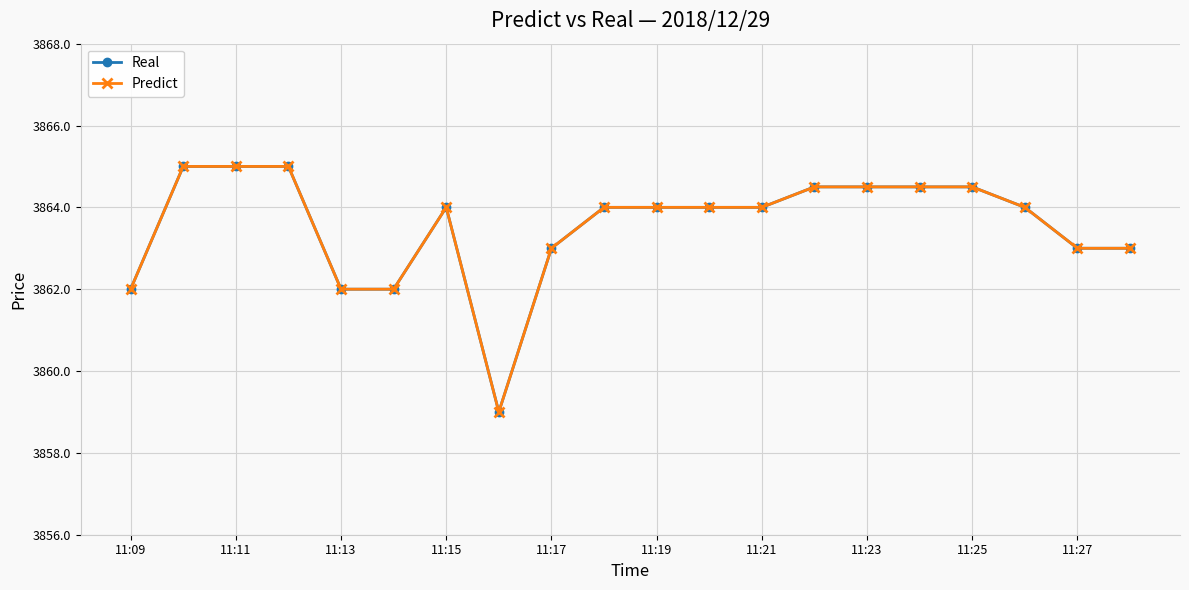

Rank the series by their maximum value, from highest to lowest.

Real, Predict